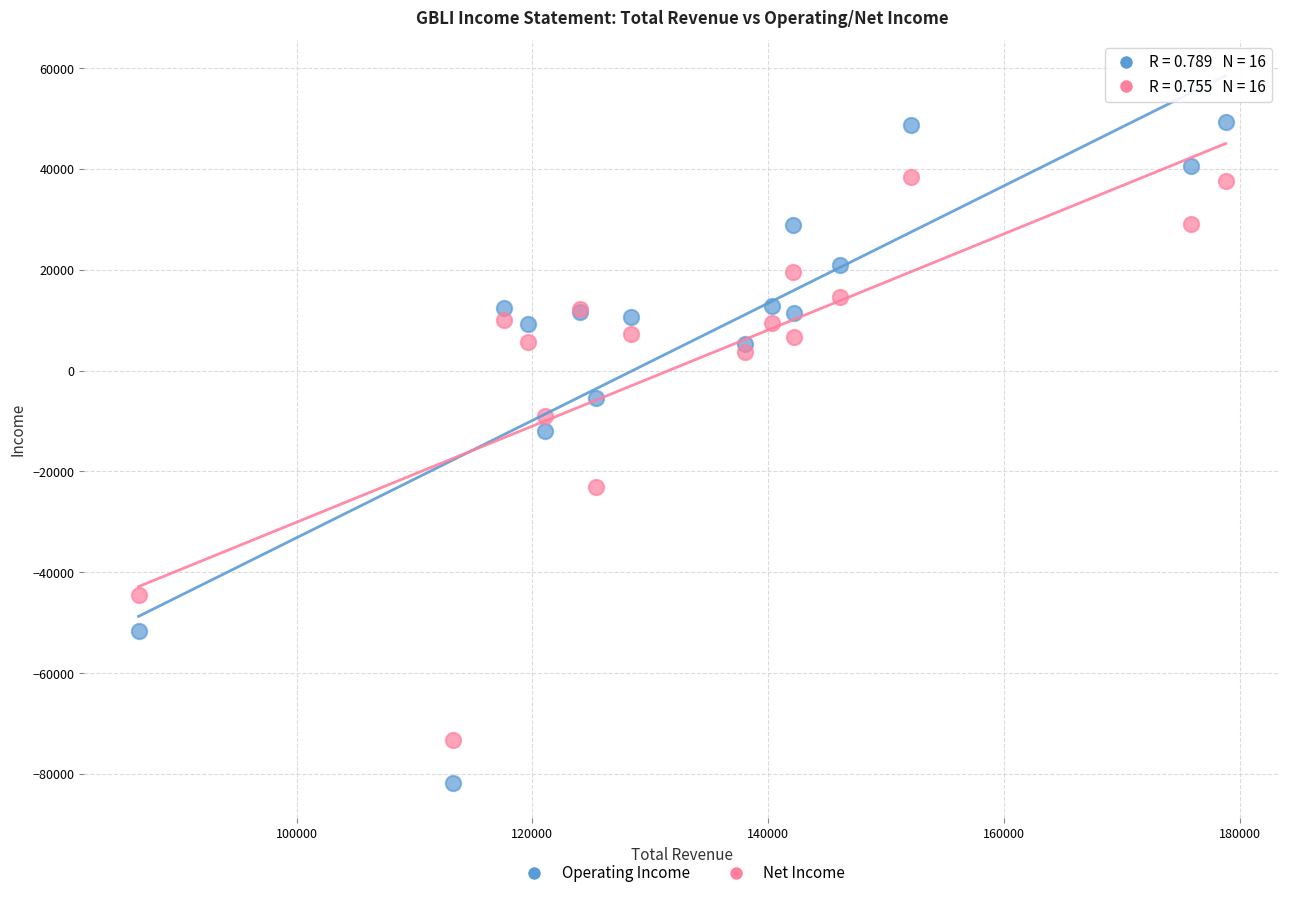

What is the X range (max minus min) for the scatter plot?

92200